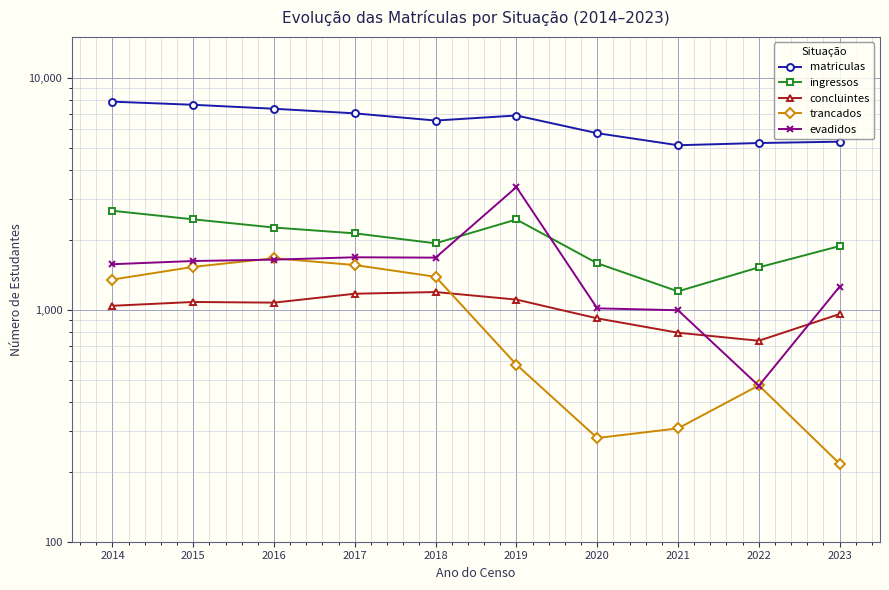

How many times do evadidos and trancados cross each other?

4